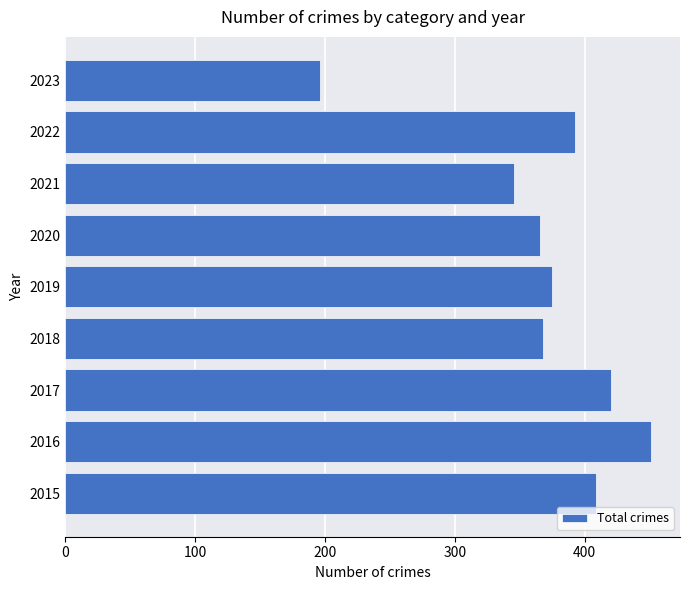

Reading bottom to top, list all the values displayed in this chart.

409	451	420	368	375	366	346	393	196